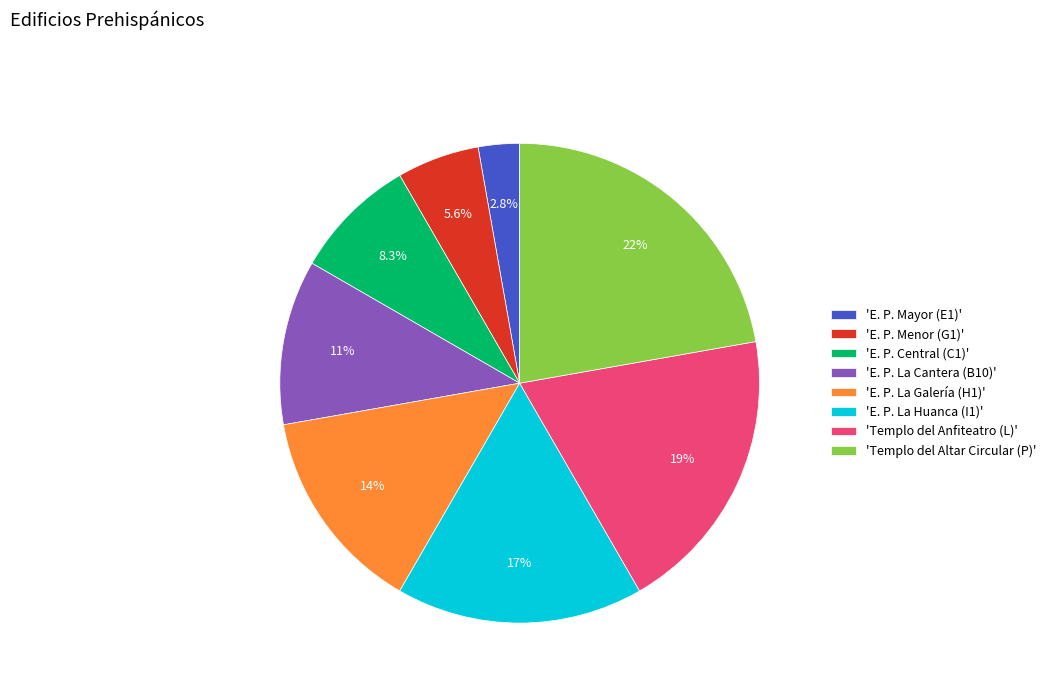

Which slice is the smallest?

'E. P. Mayor (E1)'